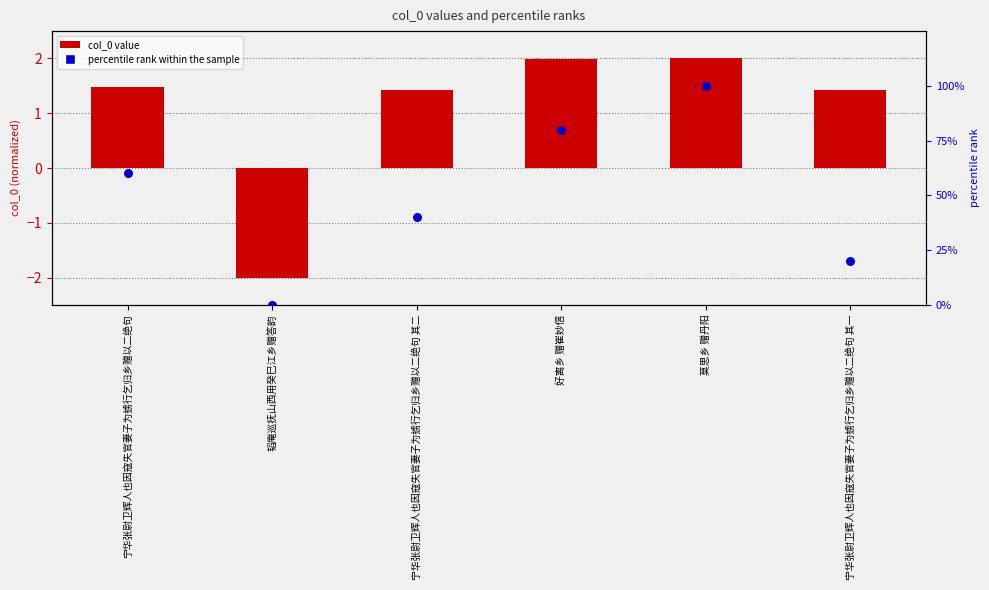

Is the value of percentile rank within the sample at 韬庵巡抚山西用癸巳江乡赠答韵 greater than the value of col_0 (normalized) at 宁华张尉卫辉人也因寇失官妻子为掳行乞归乡赠以二绝句 其二?

No